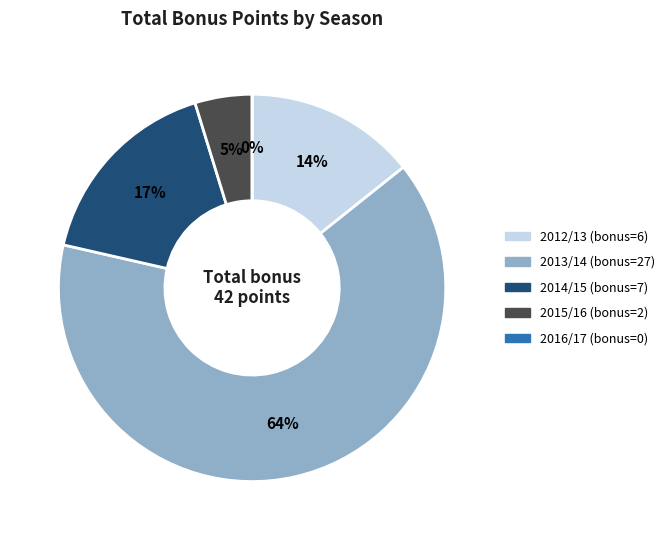

Which has a higher value, 2014/15 (assists=0) or 2013/14 (assists=3)?

2013/14 (assists=3)